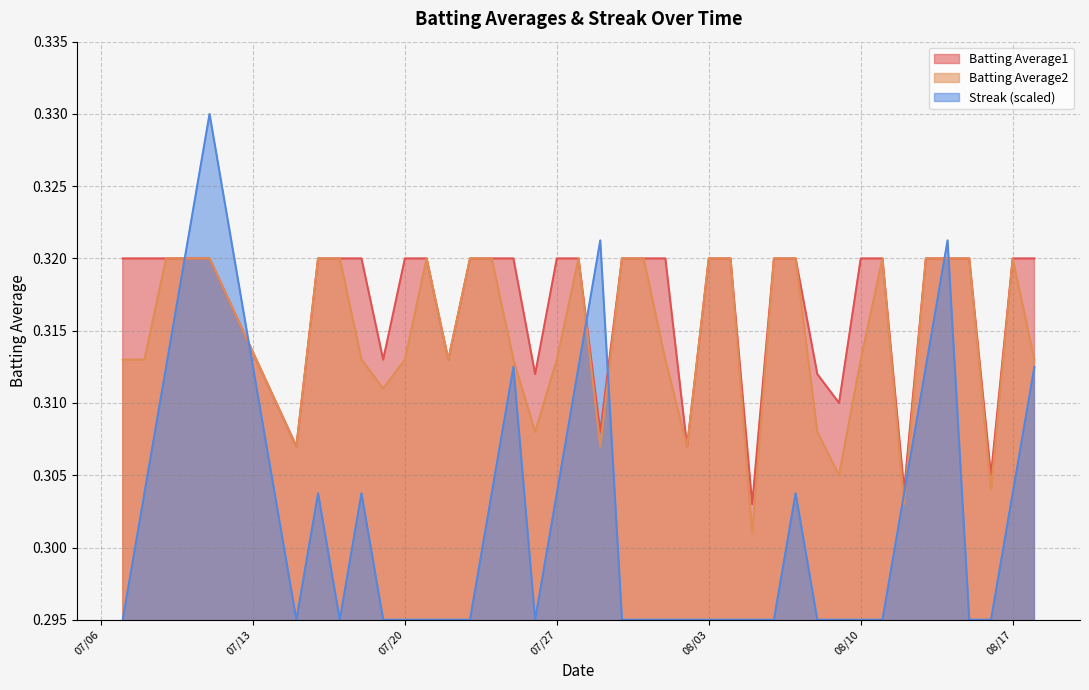

Reading left to right, extract all data points from this chart.

Batting Average1: 0.3	0.3	0.3	0.3	0.3	0.3	0.3	0.3	0.3	0.3	0.3	0.3	0.3	0.3	0.3	0.3	0.3	0.3	0.3	0.3	0.3	0.3	0.3	0.3	0.3	0.3	0.3	0.3	0.3	0.3	0.3	0.3	0.3	0.3	0.3	0.3	0.3	0.3	0.3	0.3
Batting Average2: 0.3	0.3	0.3	0.3	0.3	0.3	0.3	0.3	0.3	0.3	0.3	0.3	0.3	0.3	0.3	0.3	0.3	0.3	0.3	0.3	0.3	0.3	0.3	0.3	0.3	0.3	0.3	0.3	0.3	0.3	0.3	0.3	0.3	0.3	0.3	0.3	0.3	0.3	0.3	0.3
Streak: 0.3	0.3	0.3	0.3	0.3	0.3	0.3	0.3	0.3	0.3	0.3	0.3	0.3	0.3	0.3	0.3	0.3	0.3	0.3	0.3	0.3	0.3	0.3	0.3	0.3	0.3	0.3	0.3	0.3	0.3	0.3	0.3	0.3	0.3	0.3	0.3	0.3	0.3	0.3	0.3